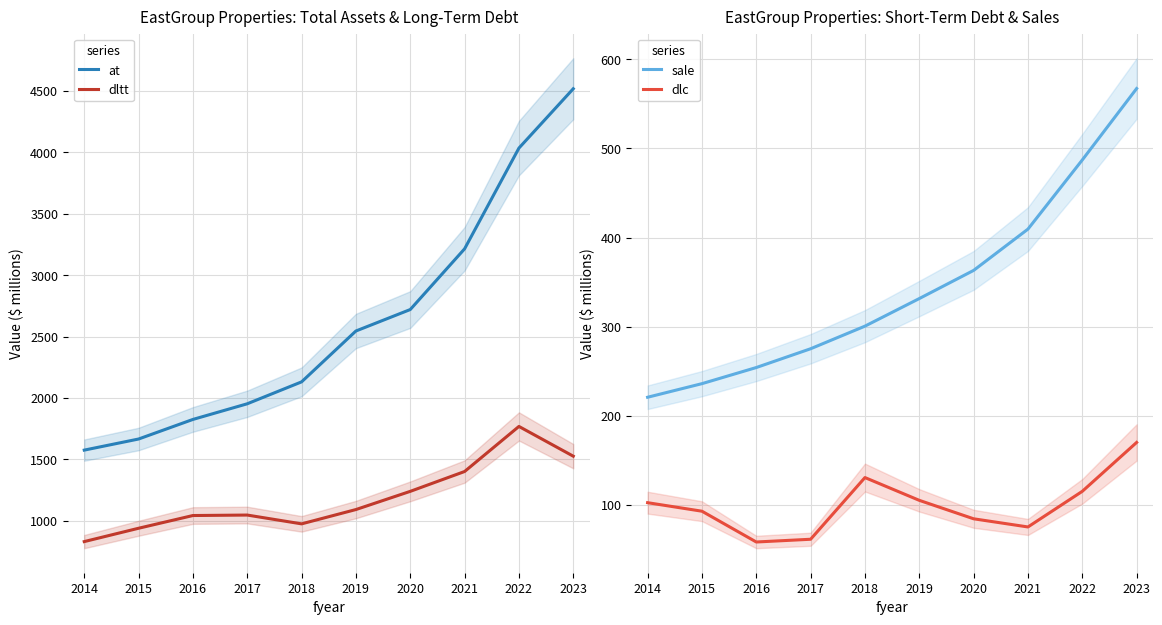

Where does the sale series first go above 331?

2019